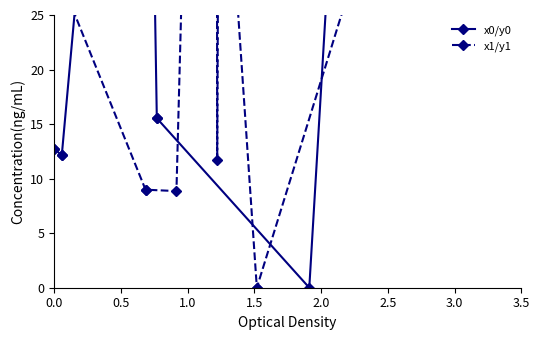

At how many categories does at least one series exceed 47?

5